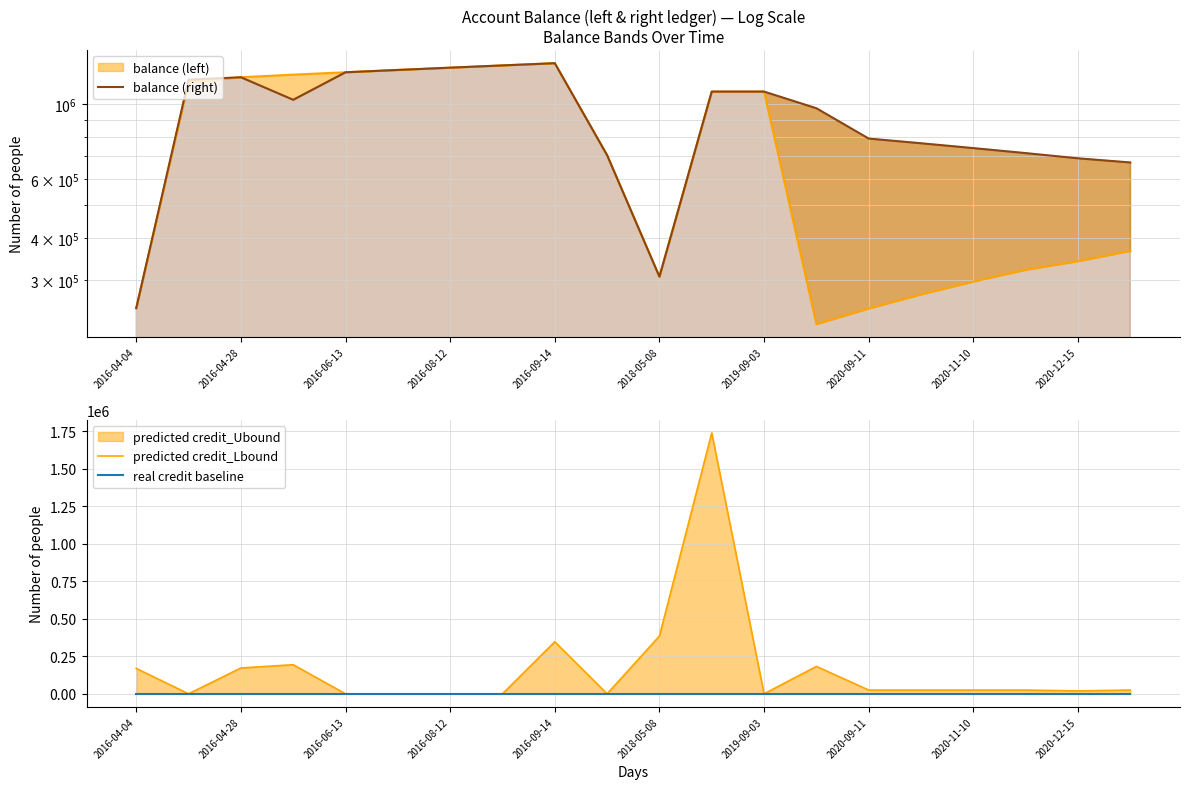

Which series changed the most between 2018-05-08 and 2020-09-11?

balance (right)